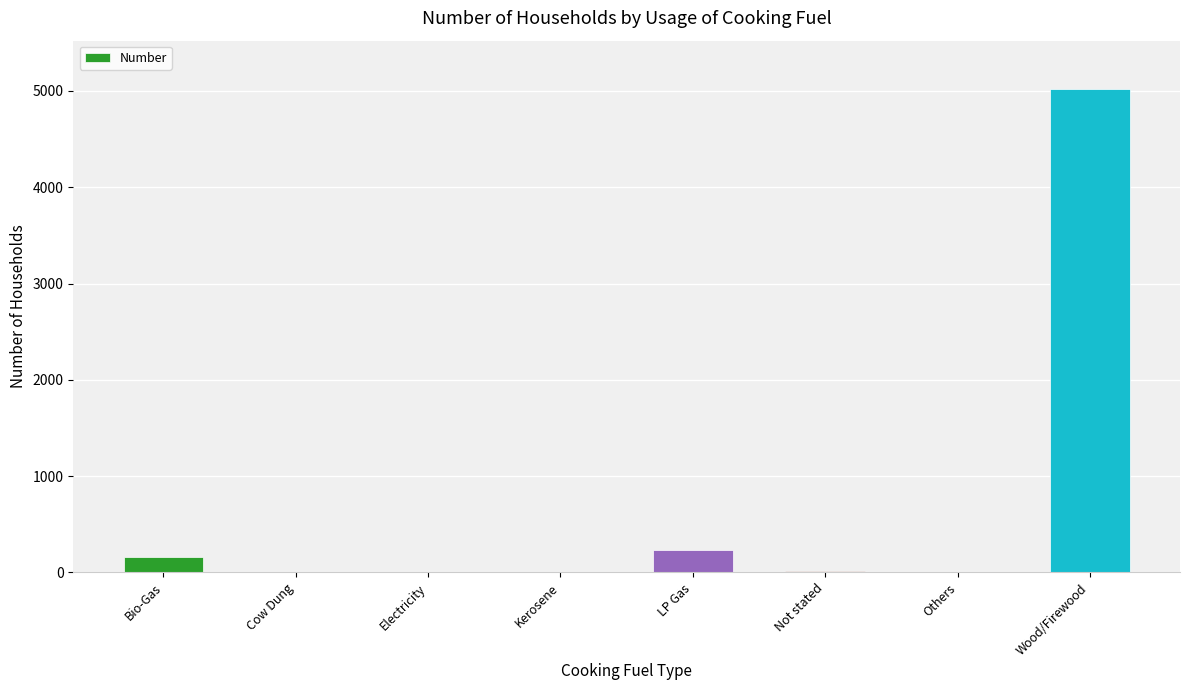

What is the change in value from LP Gas to Wood/Firewood?

+4791